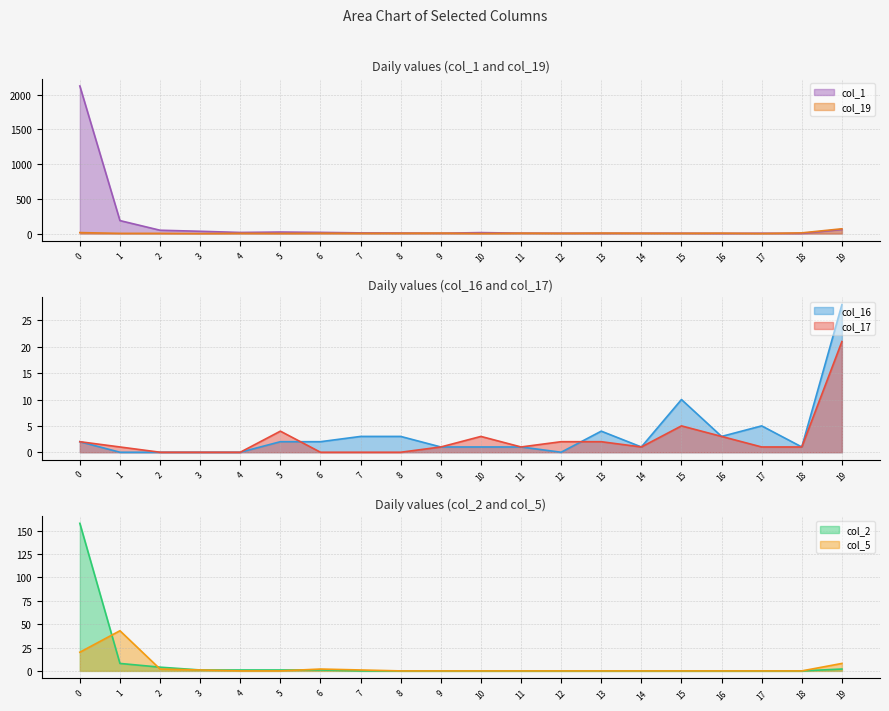

What is the total value across all series at 7?

18